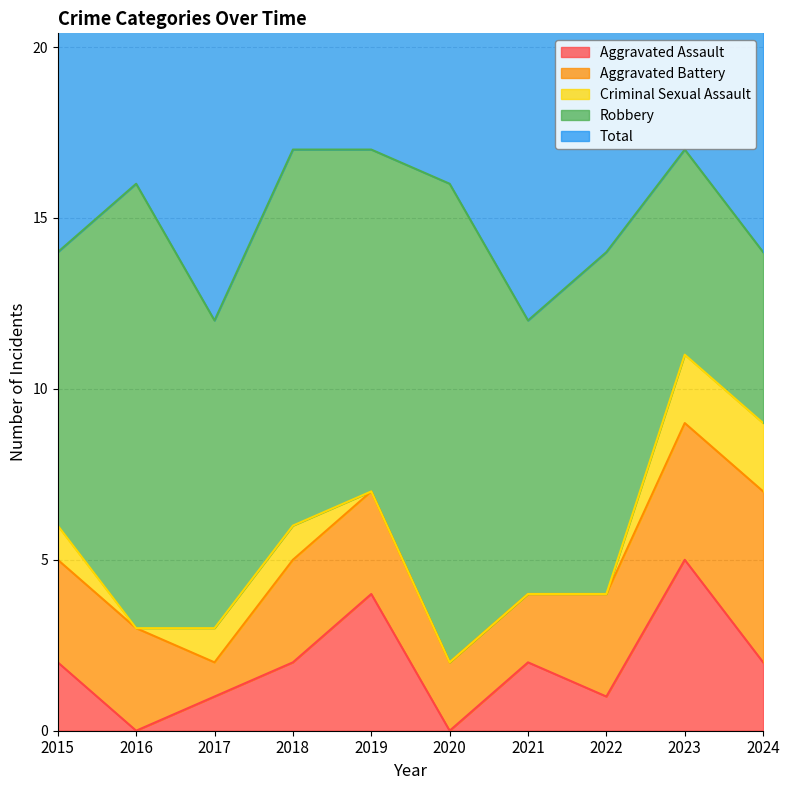

True or false: Criminal Sexual Assault has a value of 0 at 2021.

True